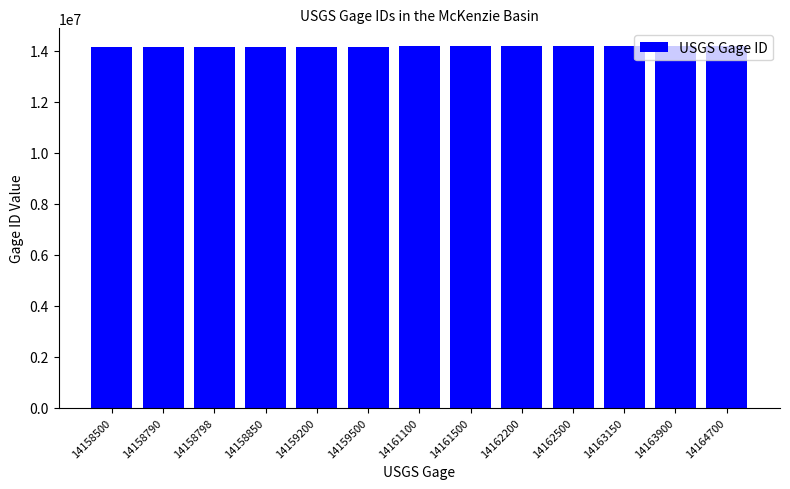

The value at 14163150 is 14163150. True or false?

True